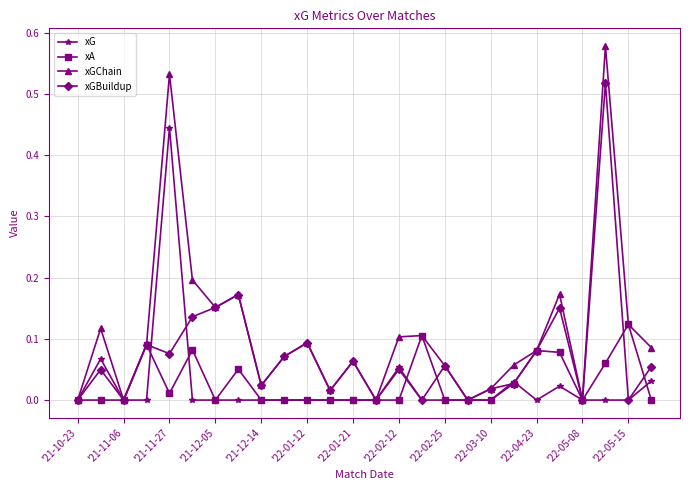

In xA, how many points are higher than both neighbors (excluding endpoints)?

6